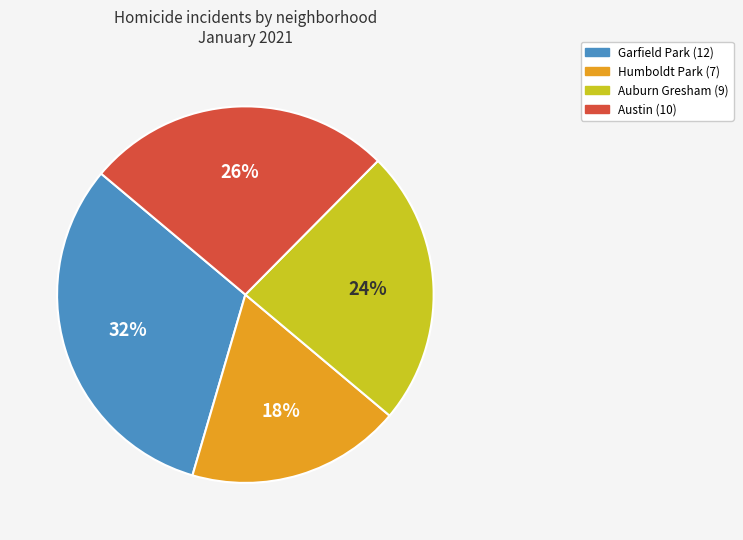

To the nearest percent, what is the average slice percentage?

25%